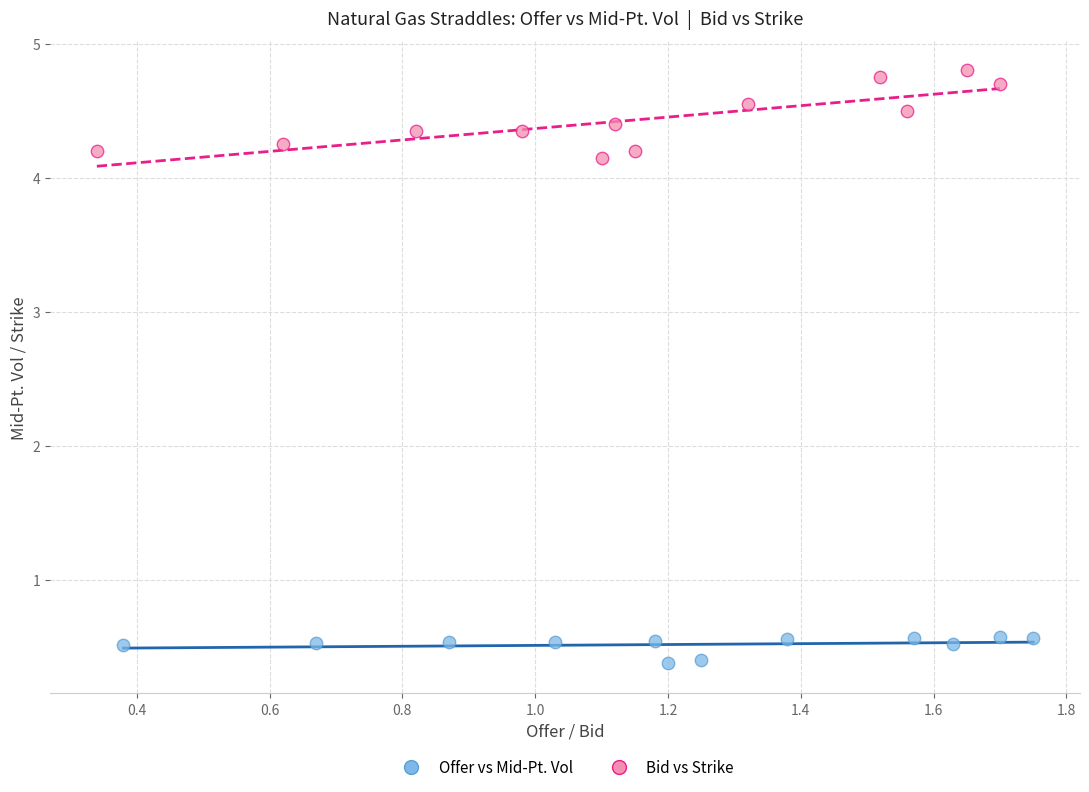

Which series reaches the minimum Y coordinate?

Offer vs Mid-Pt. Vol